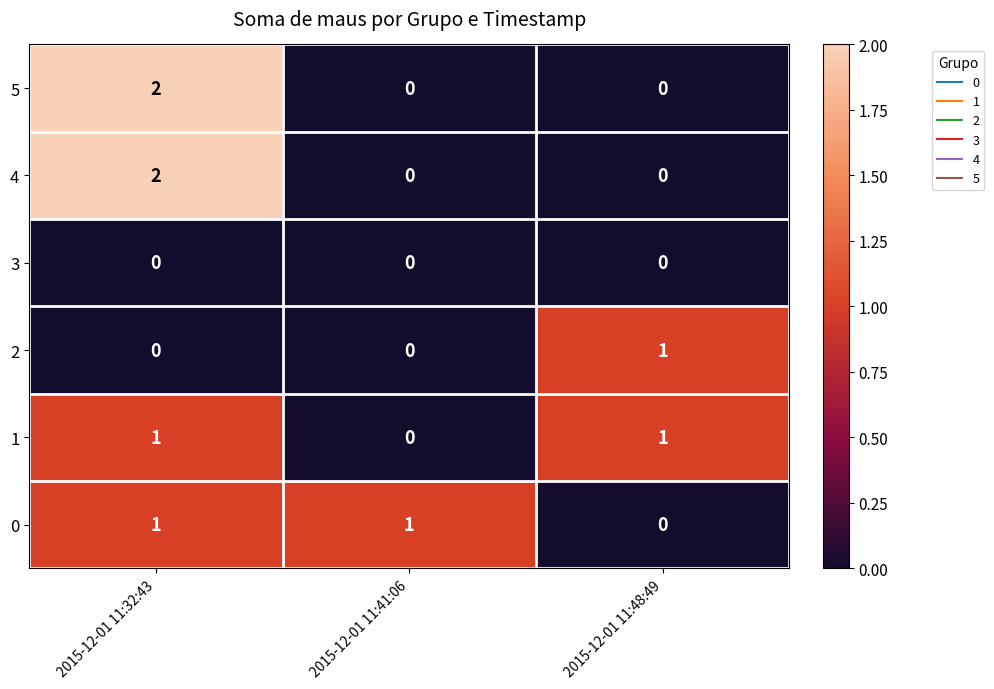

How many series are shown in this chart?

6